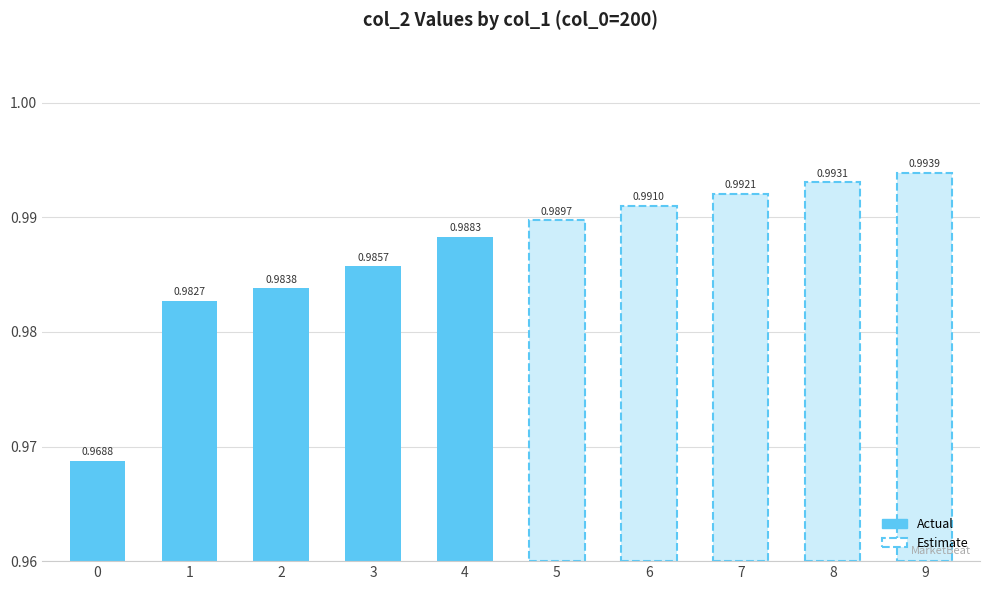

List the labels in order of value, largest first.

9, 8, 7, 6, 5, 4, 3, 2, 1, 0